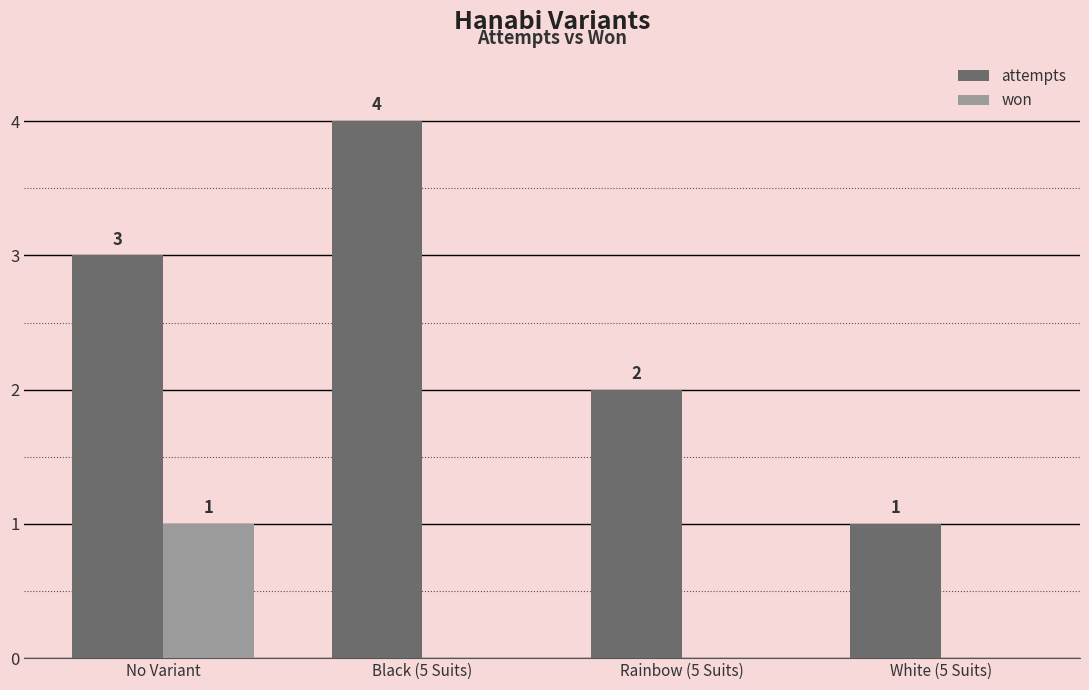

The attempts series shows 4 at Black (5 Suits). True or false?

True